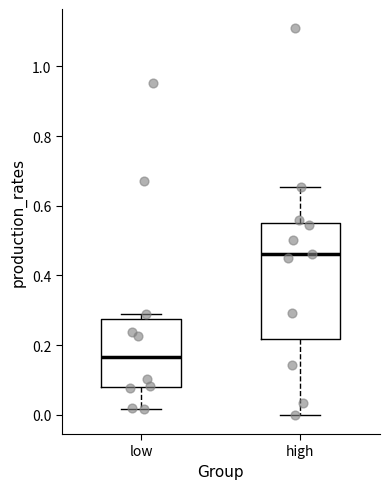

Which box is the tallest, from its lower edge to its upper edge?

high